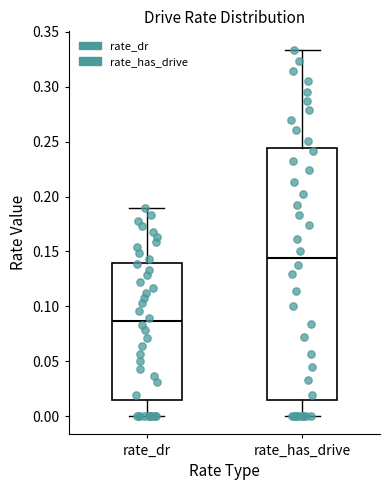

Where does the median line of the box for rate_dr sit on the y-axis? The values are not printed on the chart, so give them approximately, as read against the axis.

0.085